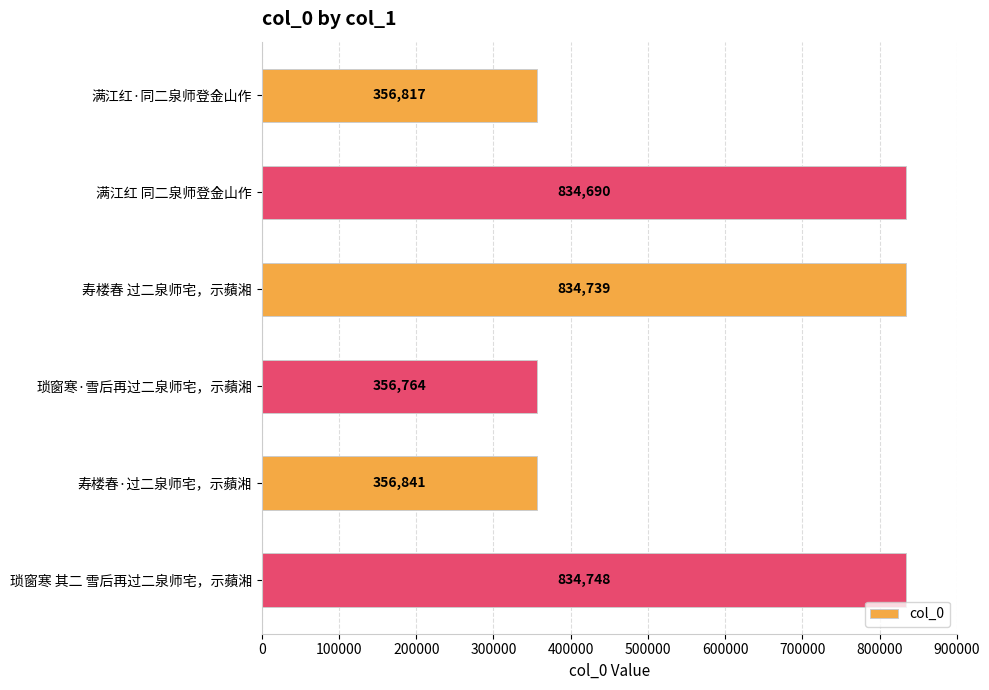

Does the chart contain stacked bars?

No